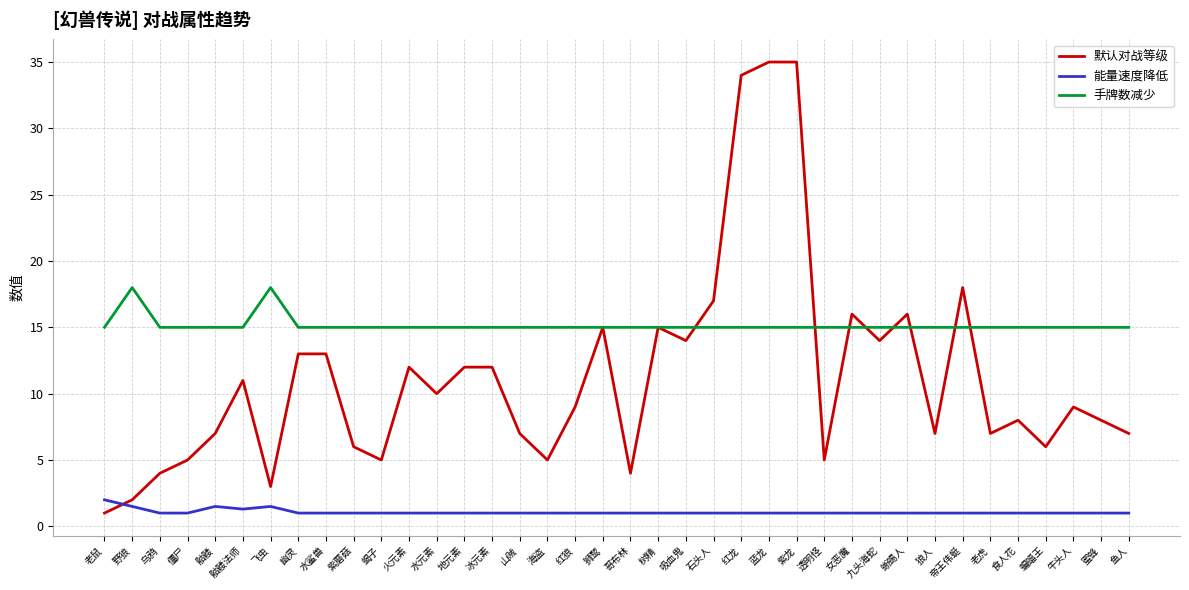

How many series are shown in this chart?

3